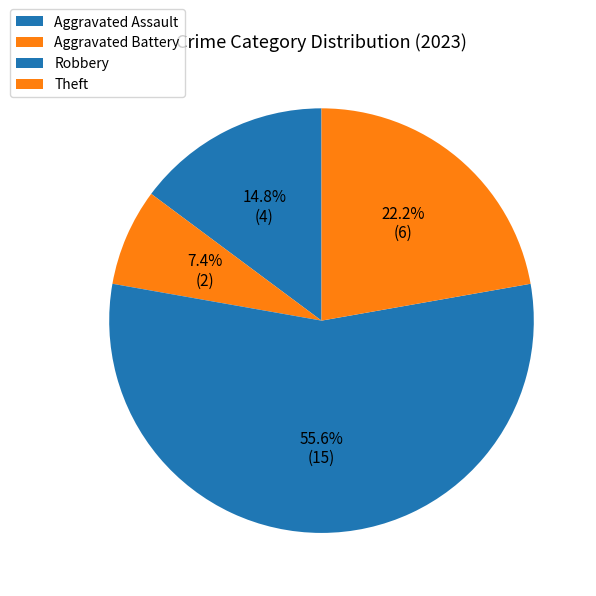

To the nearest percent, what is the difference between the Aggravated Assault and Theft slice percentages?

7%